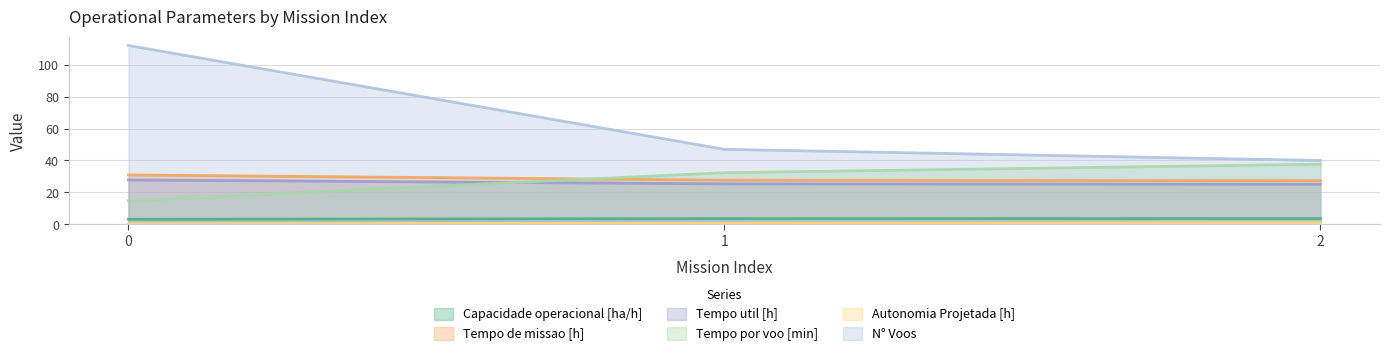

Does the chart have visible grid lines?

Yes